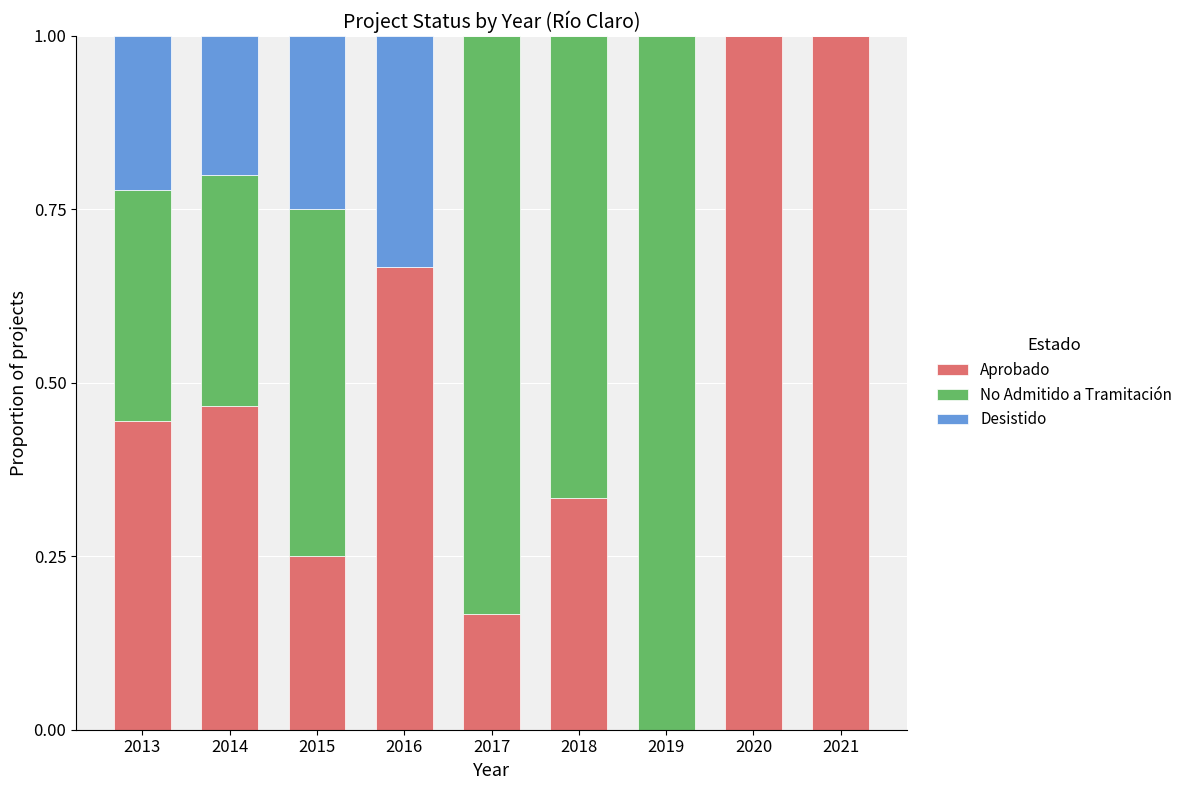

What is the total value across all series at 2020?

1.0